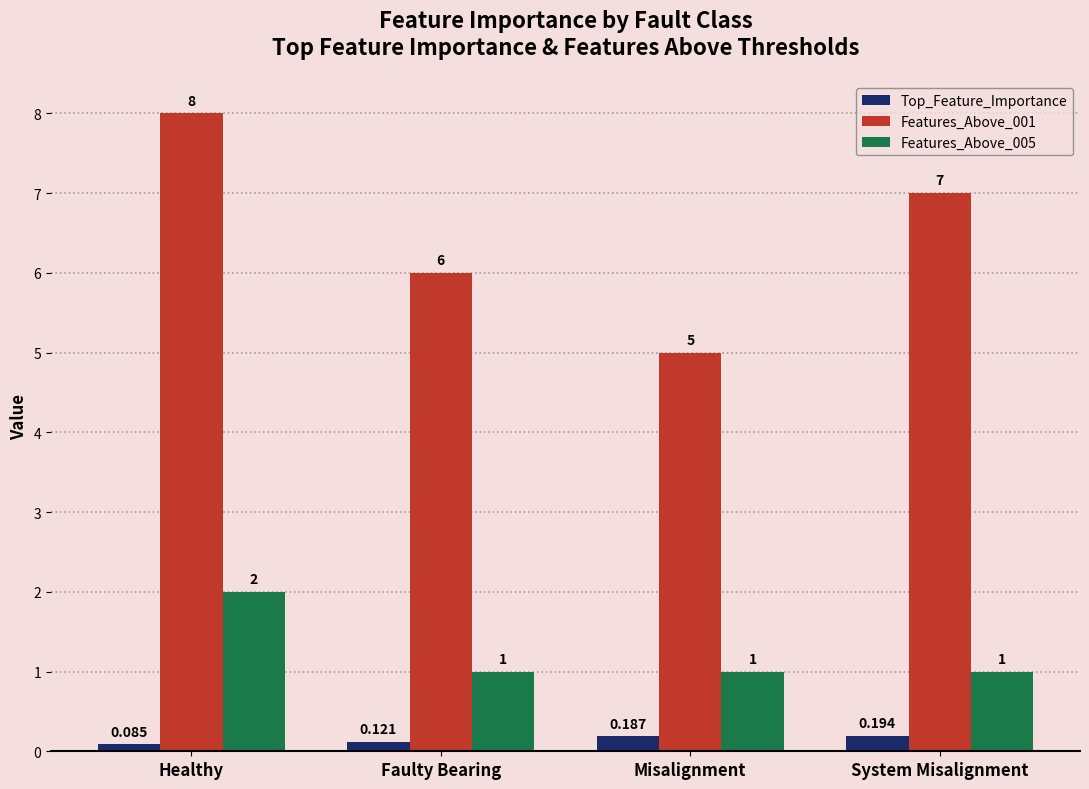

Does the chart contain stacked bars?

No